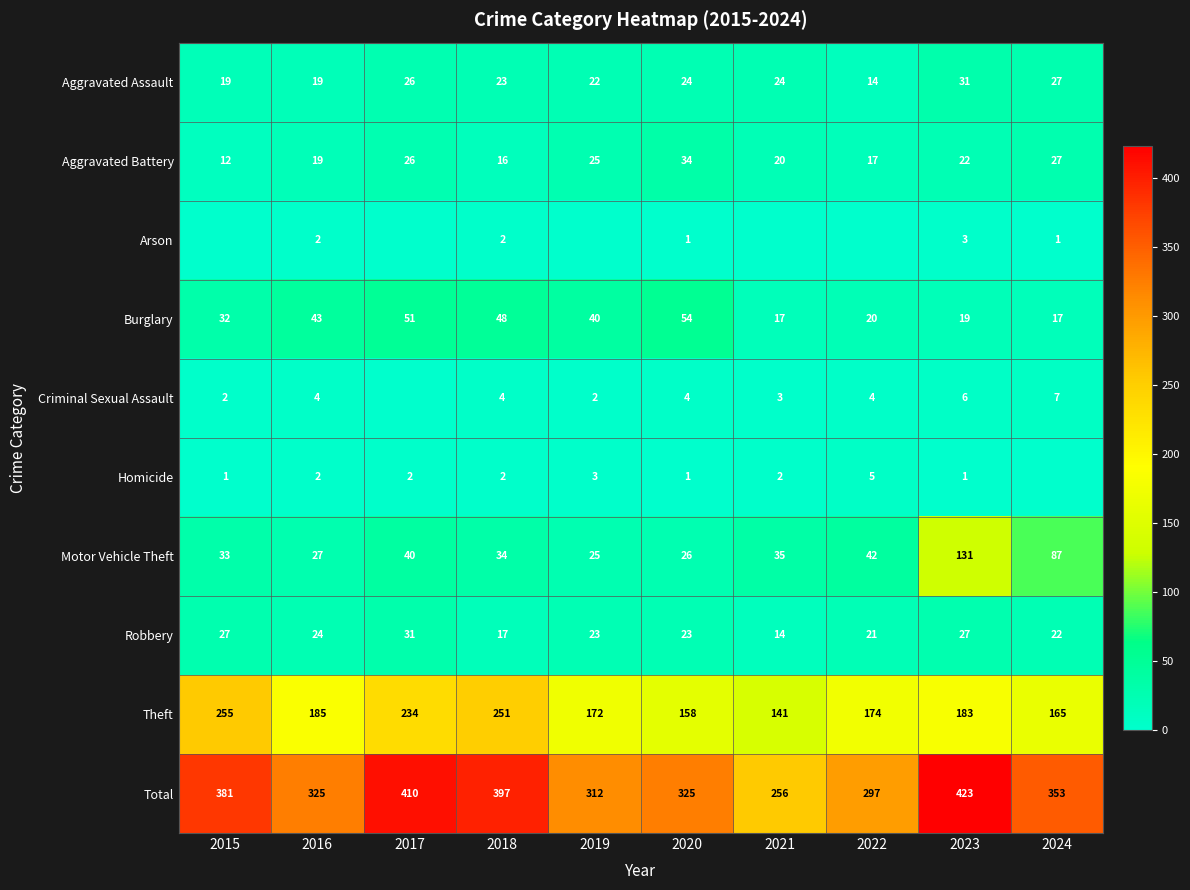

What is the sum of the Total values at 2015 and 2022?

678